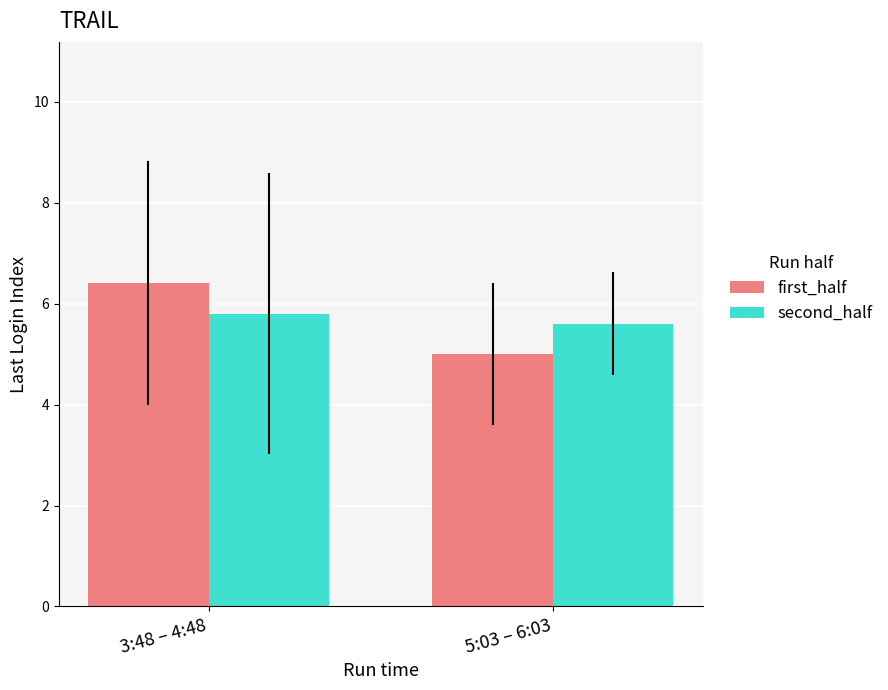

What is the approximate value of second_half at 5:03 – 6:03?

5.6